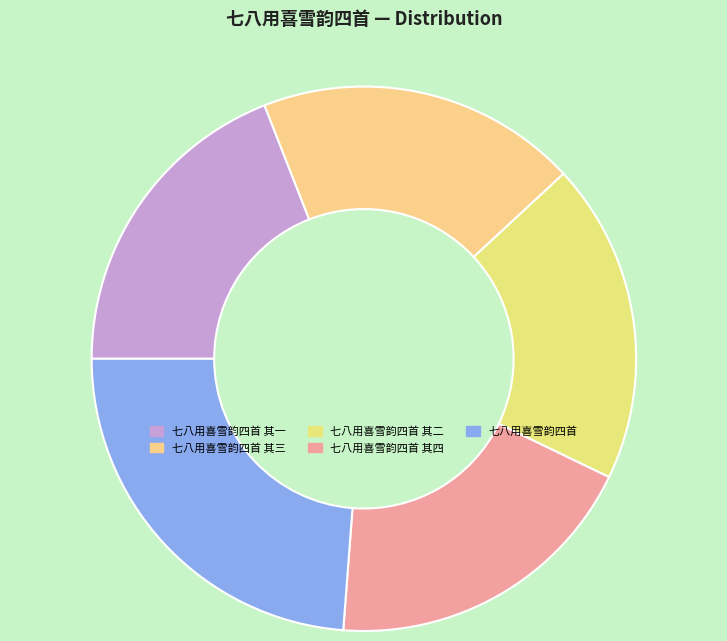

Rank the categories by value from lowest to highest.

七八用喜雪韵四首 其四, 七八用喜雪韵四首 其三, 七八用喜雪韵四首 其二, 七八用喜雪韵四首 其一, 七八用喜雪韵四首